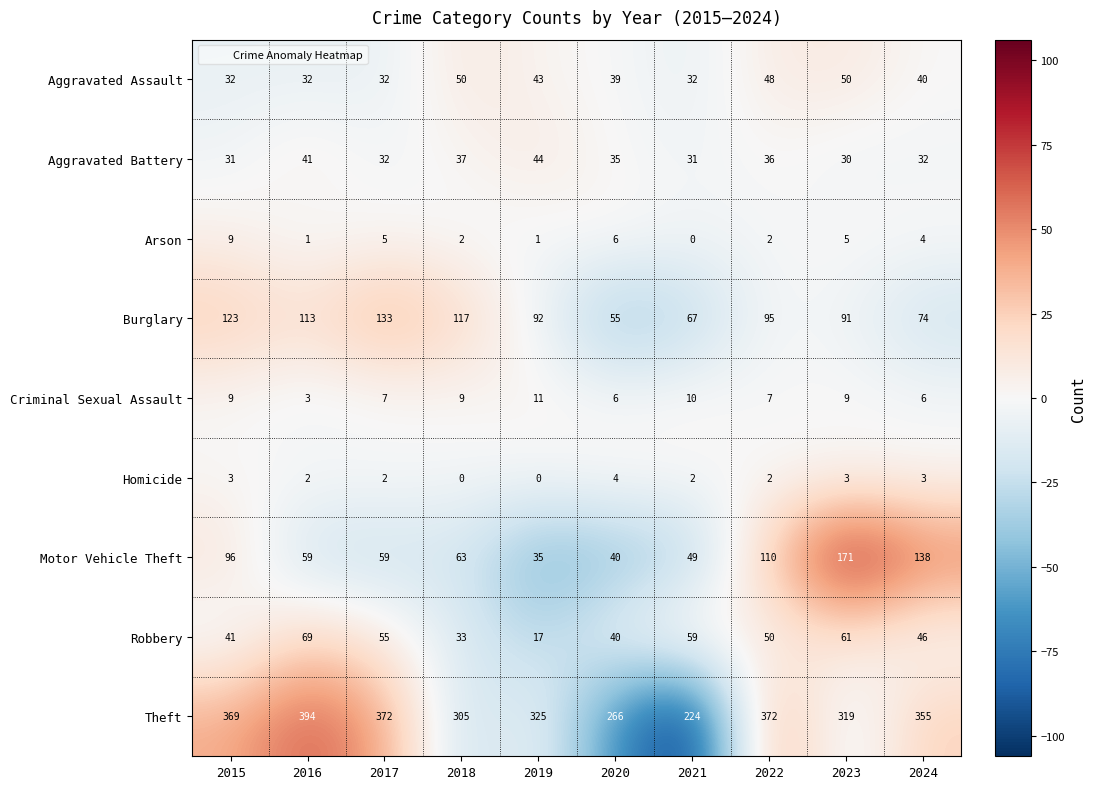

Count the number of categories in the chart.

10